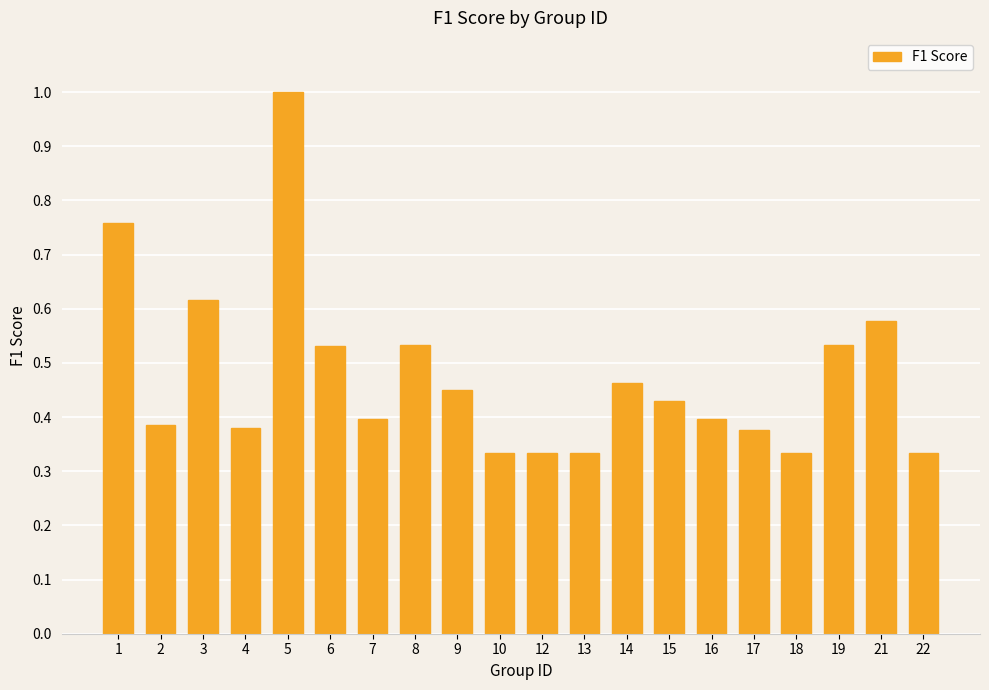

What is the sum of all values?

9.5